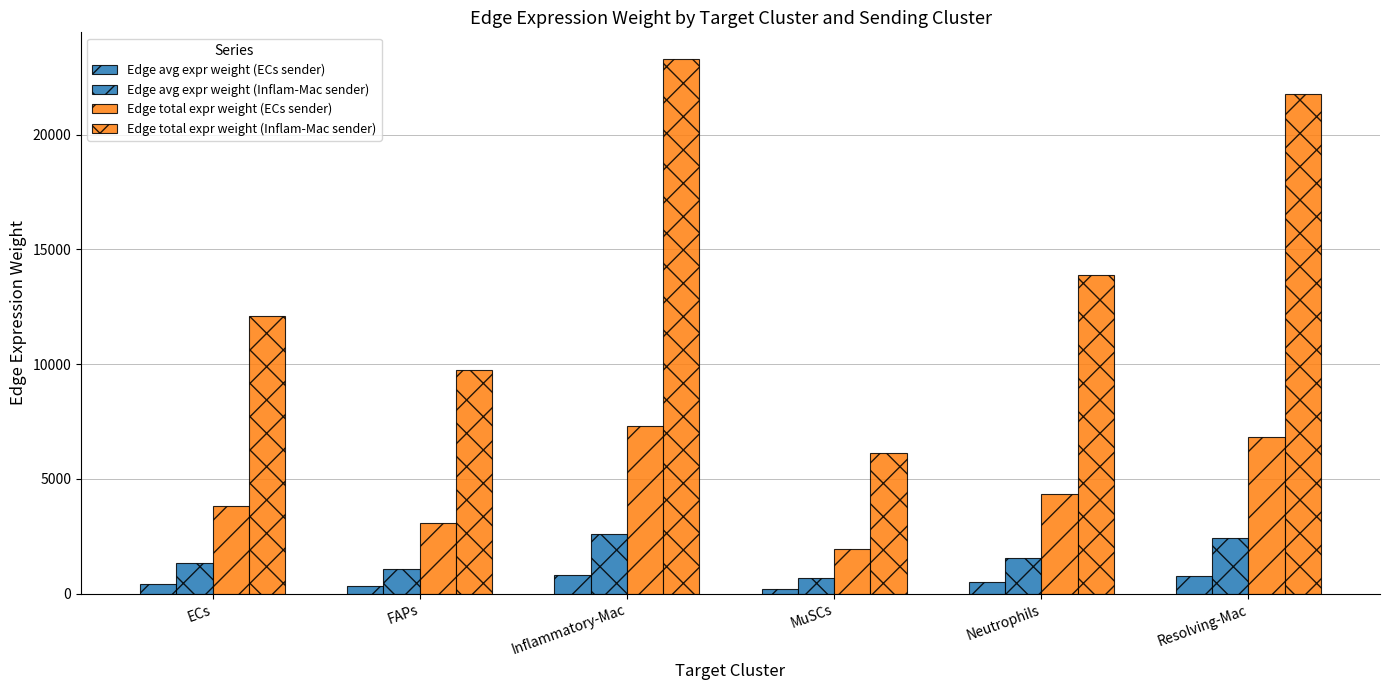

How many distinct data groups are displayed?

4